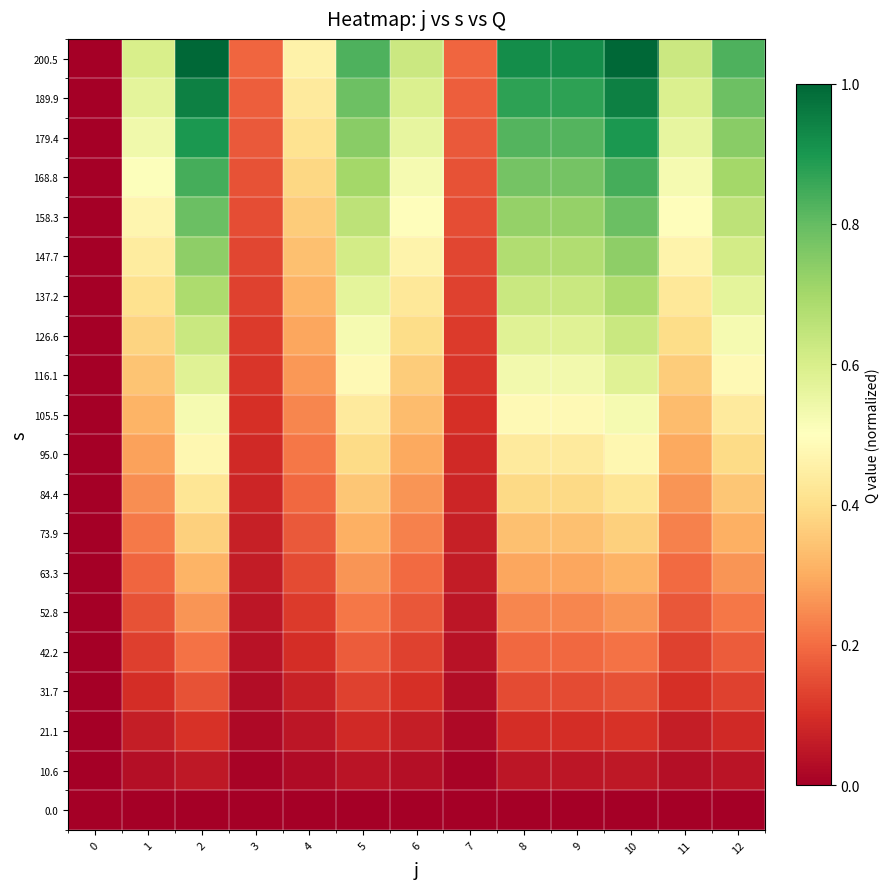

Reading right to left, what are all the values shown in this chart?

row_0: 12=0.0	11=0.0	10=0.0	9=0.0	8=0.0	7=0.0	6=0.0	5=0.0	4=0.0	3=0.0	2=0.0	1=0.0	0=0.0
row_1: 12=0.0	11=0.0	10=0.1	9=0.0	8=0.0	7=0.0	6=0.0	5=0.0	4=0.0	3=0.0	2=0.1	1=0.0	0=0.0
row_2: 12=0.1	11=0.1	10=0.1	9=0.1	8=0.1	7=0.0	6=0.1	5=0.1	4=0.0	3=0.0	2=0.1	1=0.1	0=0.0
row_3: 12=0.1	11=0.1	10=0.2	9=0.1	8=0.1	7=0.0	6=0.1	5=0.1	4=0.1	3=0.0	2=0.2	1=0.1	0=0.0
row_4: 12=0.2	11=0.1	10=0.2	9=0.2	8=0.2	7=0.0	6=0.1	5=0.2	4=0.1	3=0.0	2=0.2	1=0.1	0=0.0
row_5: 12=0.2	11=0.2	10=0.3	9=0.2	8=0.2	7=0.0	6=0.2	5=0.2	4=0.1	3=0.0	2=0.3	1=0.2	0=0.0
row_6: 12=0.3	11=0.2	10=0.3	9=0.3	8=0.3	7=0.1	6=0.2	5=0.3	4=0.1	3=0.1	2=0.3	1=0.2	0=0.0
row_7: 12=0.3	11=0.2	10=0.4	9=0.3	8=0.3	7=0.1	6=0.2	5=0.3	4=0.2	3=0.1	2=0.4	1=0.2	0=0.0
row_8: 12=0.3	11=0.3	10=0.4	9=0.4	8=0.4	7=0.1	6=0.3	5=0.3	4=0.2	3=0.1	2=0.4	1=0.3	0=0.0
row_9: 12=0.4	11=0.3	10=0.5	9=0.4	8=0.4	7=0.1	6=0.3	5=0.4	4=0.2	3=0.1	2=0.5	1=0.3	0=0.0
row_10: 12=0.4	11=0.3	10=0.5	9=0.5	8=0.5	7=0.1	6=0.3	5=0.4	4=0.2	3=0.1	2=0.5	1=0.3	0=0.0
row_11: 12=0.5	11=0.4	10=0.6	9=0.5	8=0.5	7=0.1	6=0.4	5=0.5	4=0.3	3=0.1	2=0.6	1=0.3	0=0.0
row_12: 12=0.5	11=0.4	10=0.6	9=0.6	8=0.6	7=0.1	6=0.4	5=0.5	4=0.3	3=0.1	2=0.6	1=0.4	0=0.0
row_13: 12=0.6	11=0.4	10=0.7	9=0.6	8=0.6	7=0.1	6=0.4	5=0.6	4=0.3	3=0.1	2=0.7	1=0.4	0=0.0
row_14: 12=0.6	11=0.5	10=0.7	9=0.7	8=0.7	7=0.1	6=0.5	5=0.6	4=0.3	3=0.1	2=0.7	1=0.4	0=0.0
row_15: 12=0.7	11=0.5	10=0.8	9=0.7	8=0.7	7=0.1	6=0.5	5=0.7	4=0.4	3=0.1	2=0.8	1=0.5	0=0.0
row_16: 12=0.7	11=0.5	10=0.8	9=0.8	8=0.8	7=0.2	6=0.5	5=0.7	4=0.4	3=0.2	2=0.8	1=0.5	0=0.0
row_17: 12=0.7	11=0.6	10=0.9	9=0.8	8=0.8	7=0.2	6=0.6	5=0.7	4=0.4	3=0.2	2=0.9	1=0.5	0=0.0
row_18: 12=0.8	11=0.6	10=0.9	9=0.9	8=0.9	7=0.2	6=0.6	5=0.8	4=0.4	3=0.2	2=0.9	1=0.6	0=0.0
row_19: 12=0.8	11=0.6	10=1.0	9=0.9	8=0.9	7=0.2	6=0.6	5=0.8	4=0.5	3=0.2	2=1.0	1=0.6	0=0.0